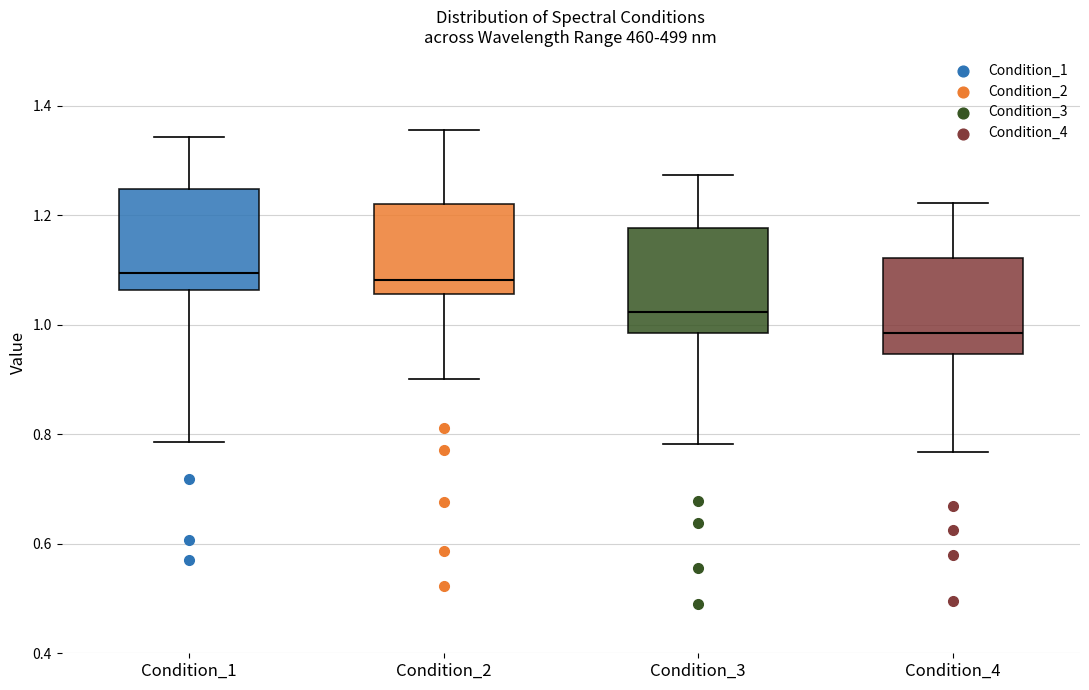

Reading left to right, read every box against the y-axis: the position of its median line, the range the box covers, and the ends of its whiskers. The values are not printed on the chart, so give them approximately, as read against the axis.

Condition_1: median 1.10, box 1.06 to 1.24, whiskers 0.78 to 1.34
Condition_2: median 1.08, box 1.06 to 1.22, whiskers 0.90 to 1.36
Condition_3: median 1.02, box 0.98 to 1.18, whiskers 0.78 to 1.28
Condition_4: median 0.98, box 0.94 to 1.12, whiskers 0.76 to 1.22